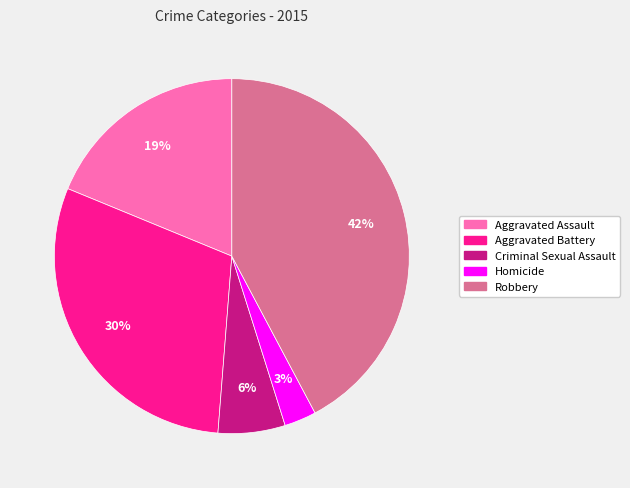

Rank the categories by value from lowest to highest.

Homicide, Criminal Sexual Assault, Aggravated Assault, Aggravated Battery, Robbery